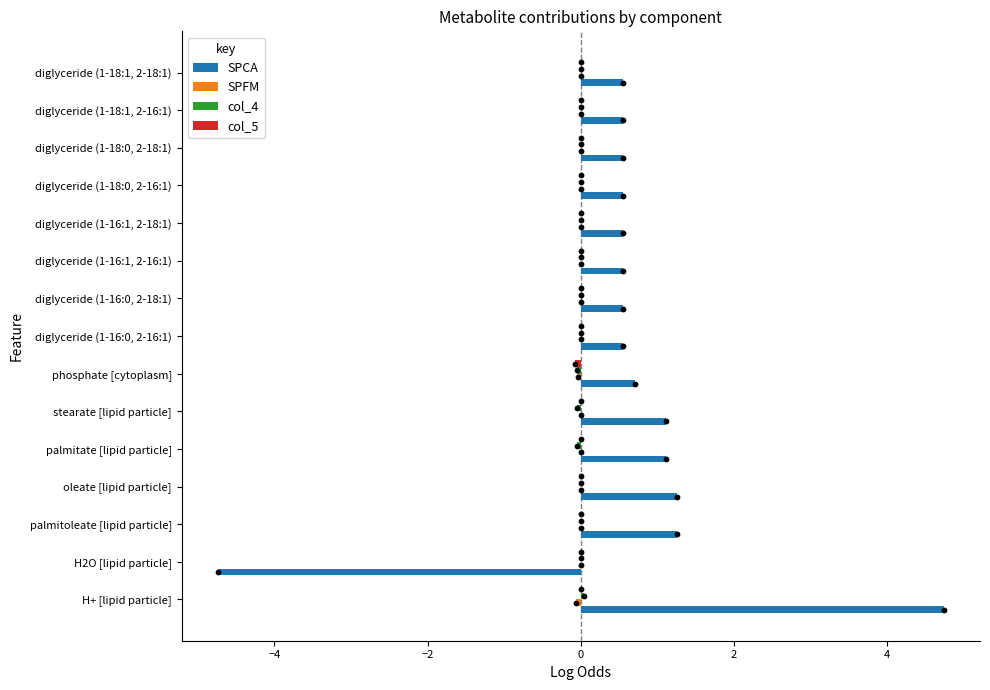

Which series has the largest total across all categories?

SPCA